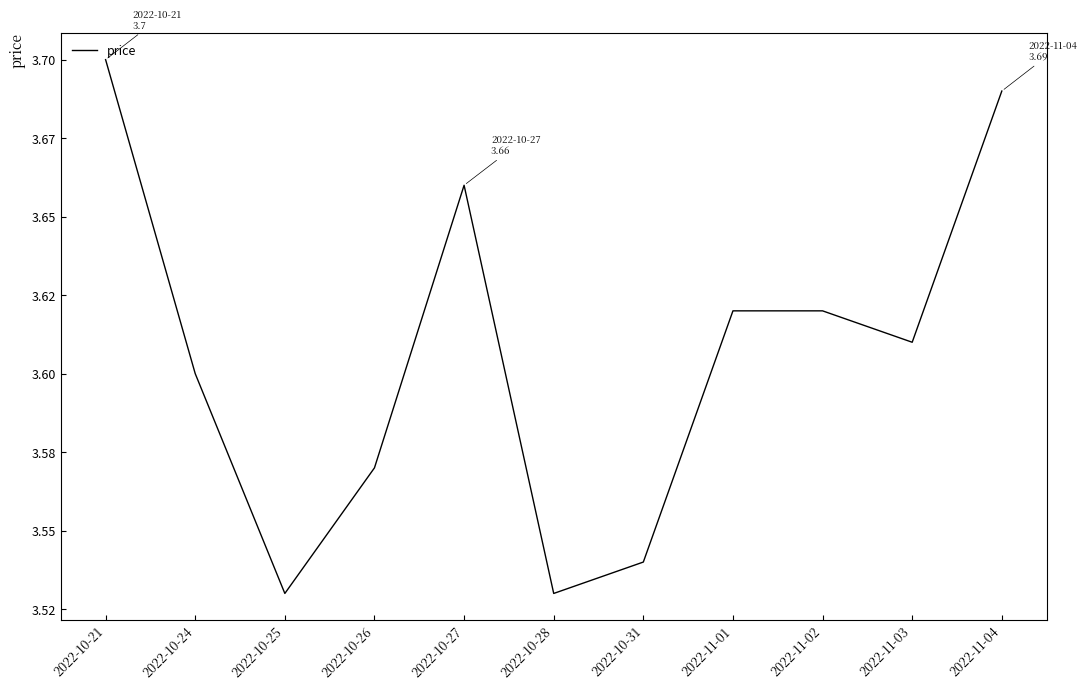

Rank the categories by value from lowest to highest.

2022-10-25, 2022-10-28, 2022-10-31, 2022-10-26, 2022-10-24, 2022-11-03, 2022-11-01, 2022-11-02, 2022-10-27, 2022-11-04, 2022-10-21